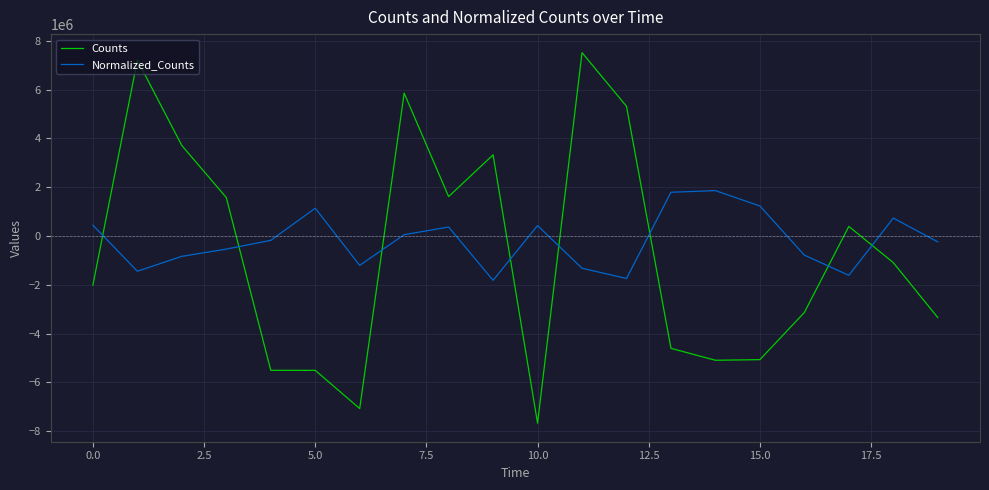

Which series has the largest range (max minus min)?

Counts